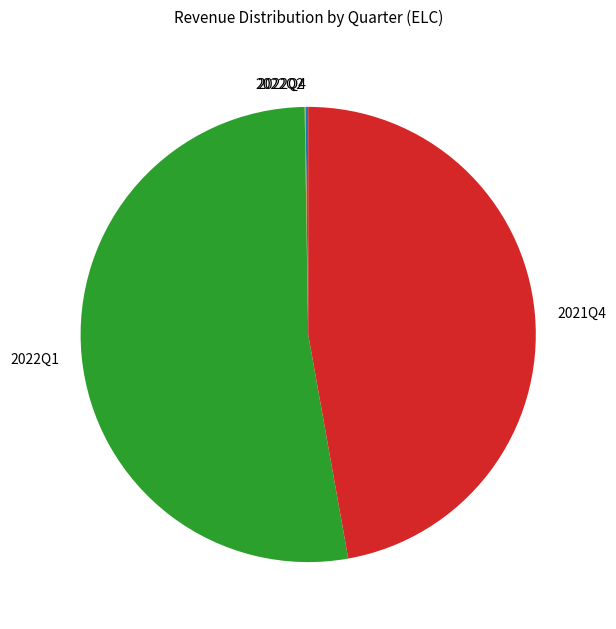

Combined, do 2021Q4 and 2022Q1 account for over 50%?

Yes